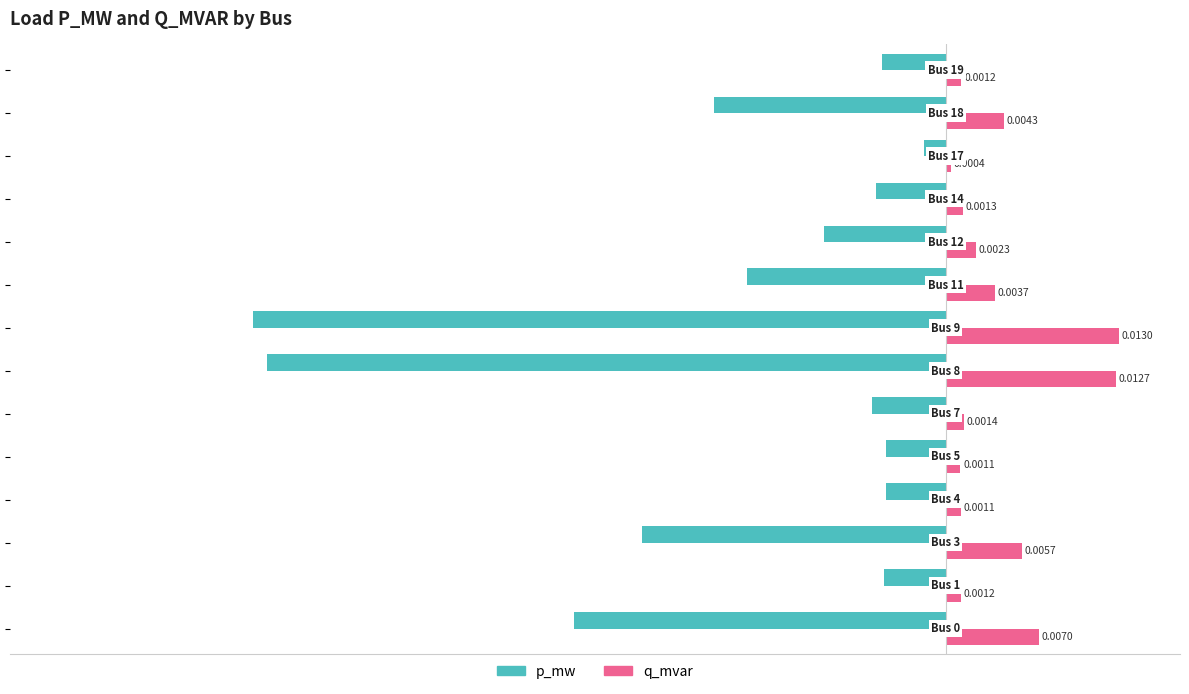

Rank the series by their maximum value, from highest to lowest.

q_mvar, p_mw